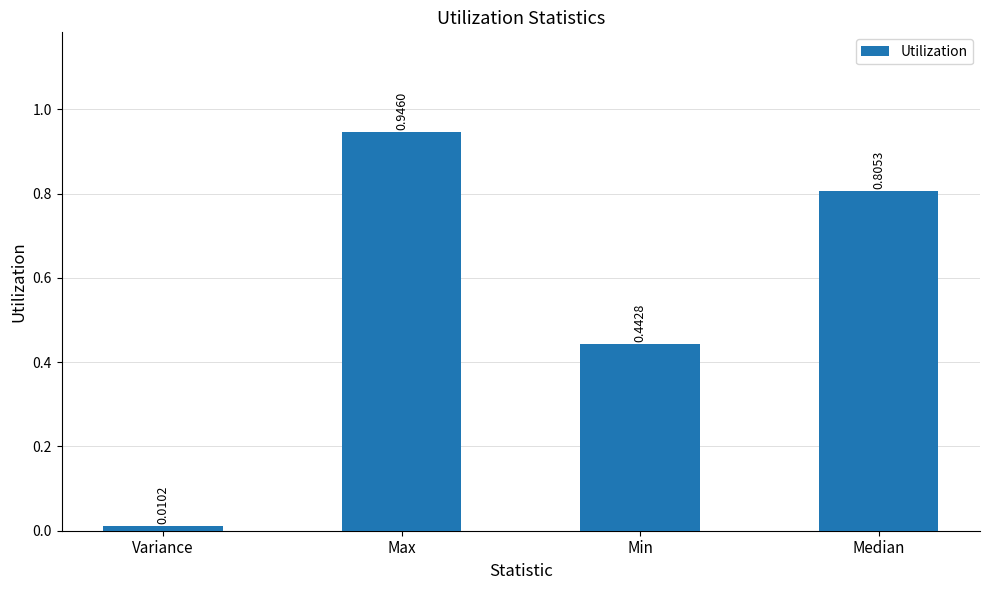

Between Min and Max, which is larger?

Max